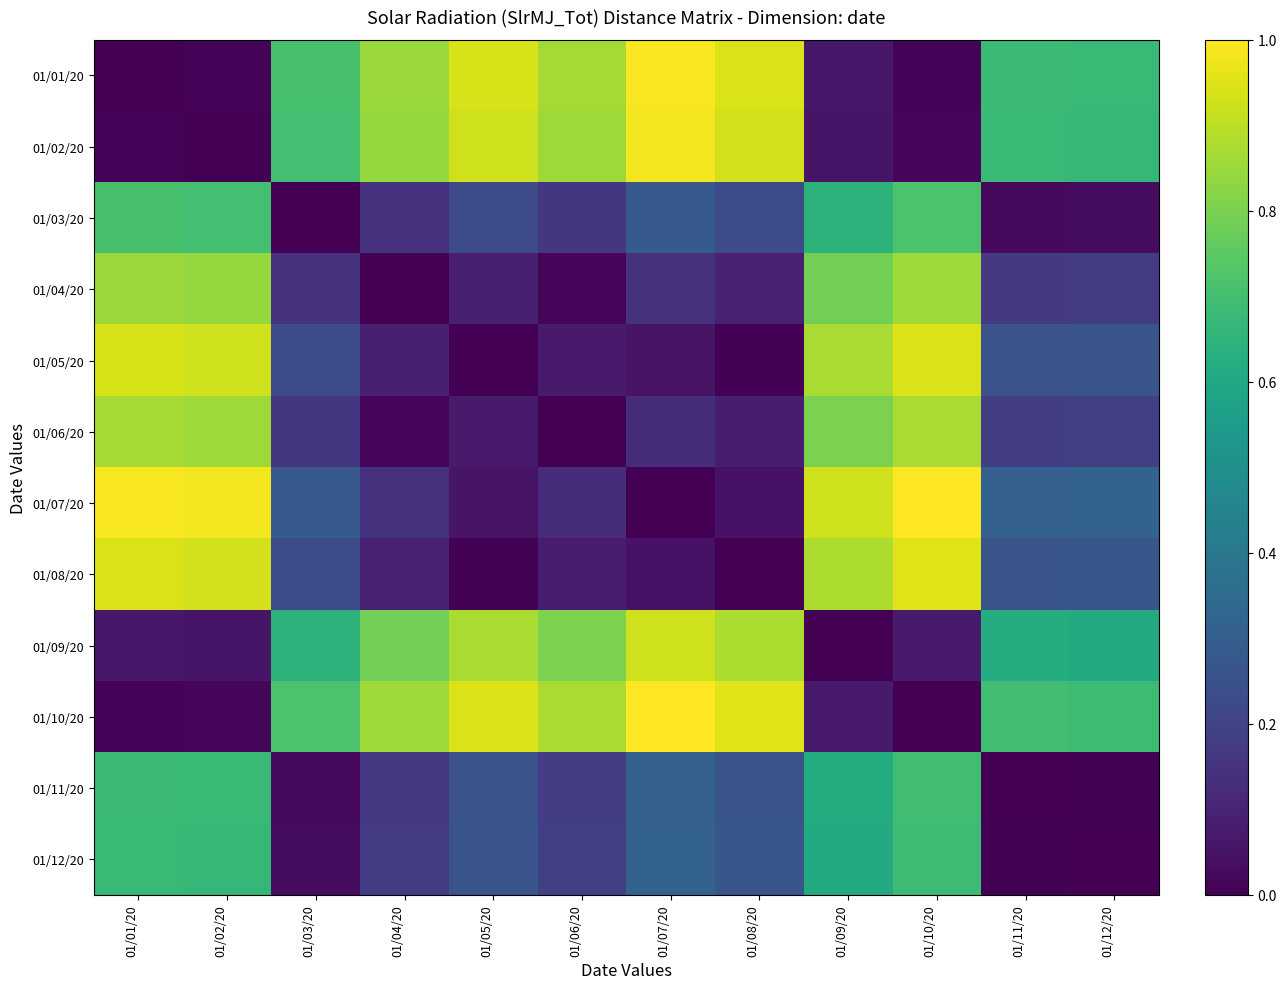

Count the number of data series in this chart.

12